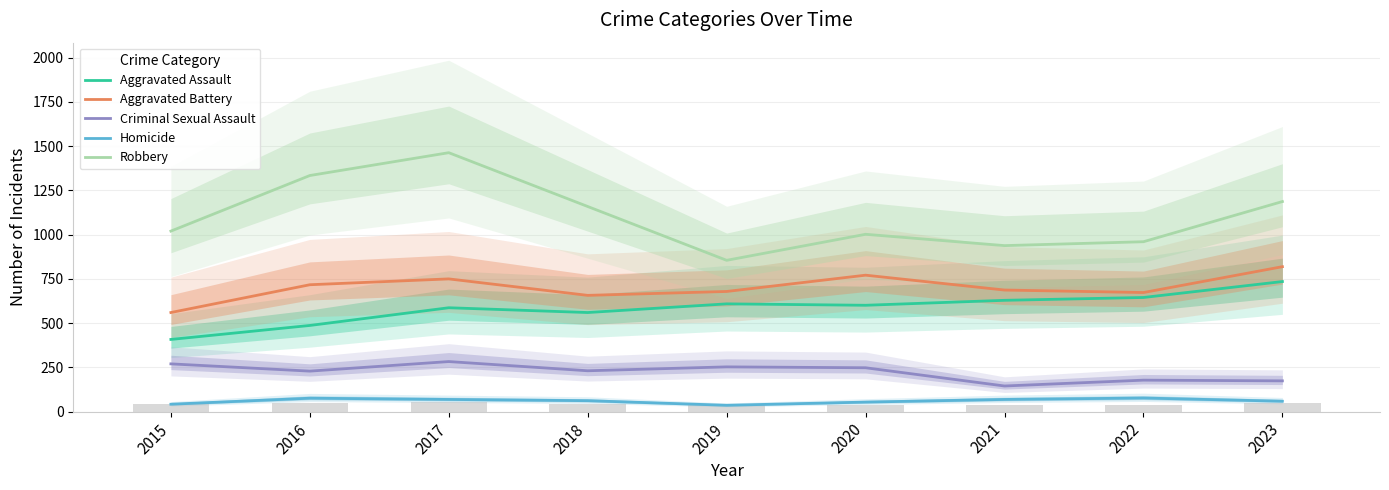

How many groups of bars are there?

9